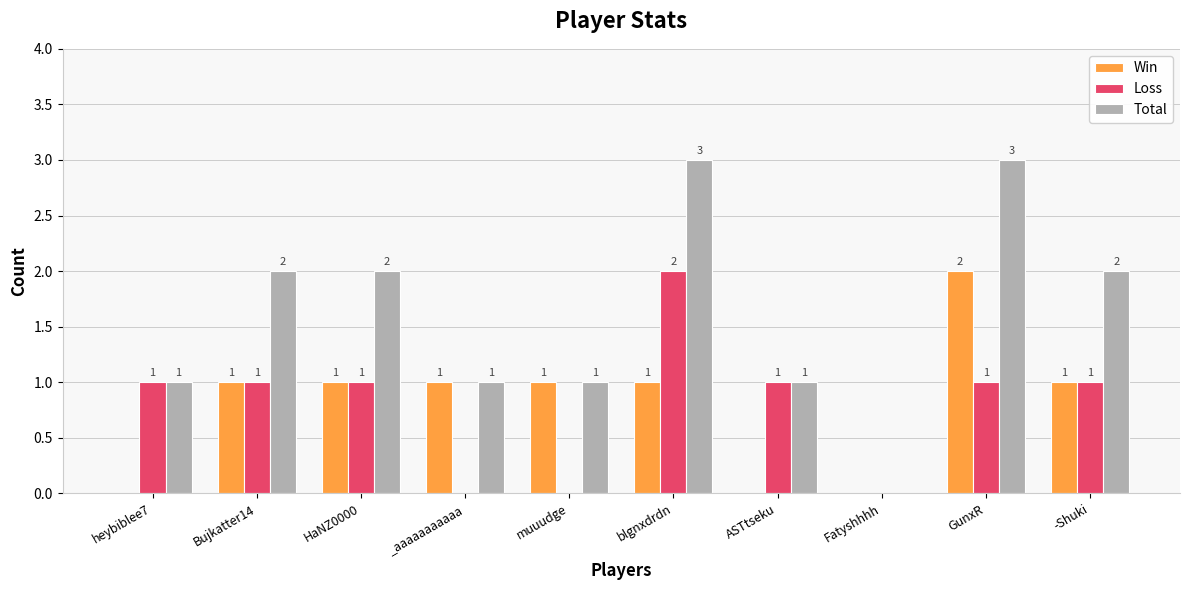

What is the sum of all Loss values?

8